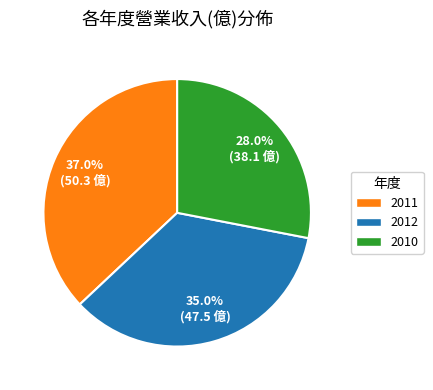

Between 2010 and 2012, which is larger?

2012